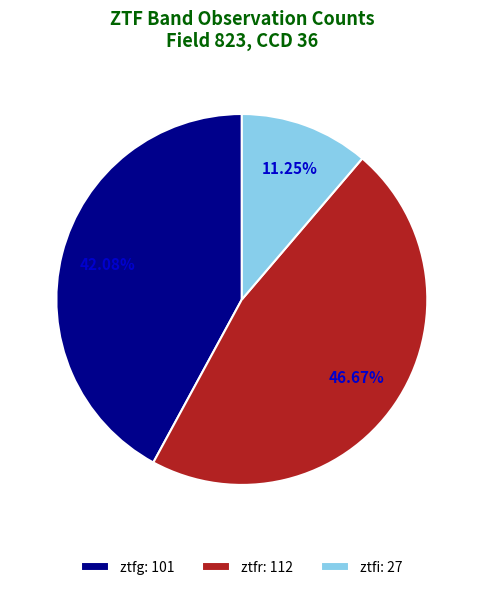

To the nearest percent, what is the difference between the largest and smallest slice percentages?

35%